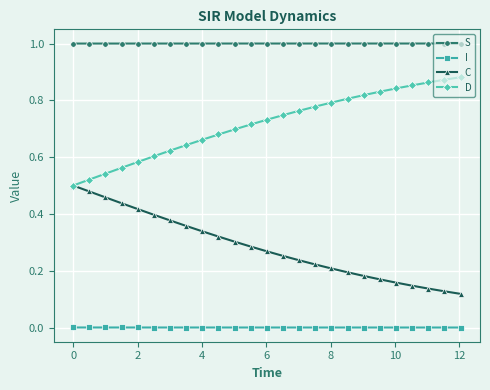

How many lines are shown in the chart?

4